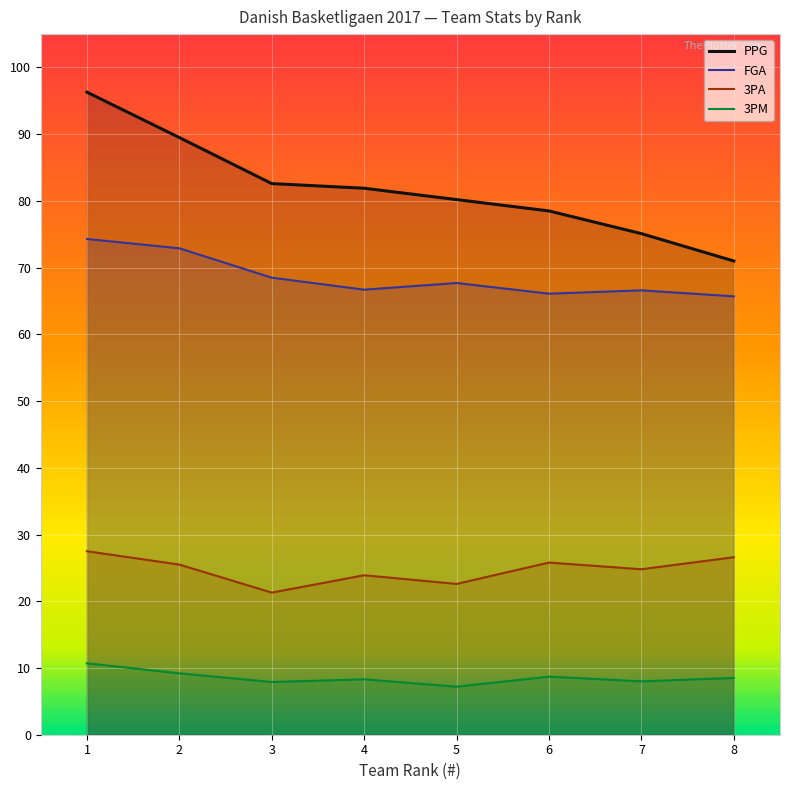

Which series changed the most between 2 and 8?

PPG